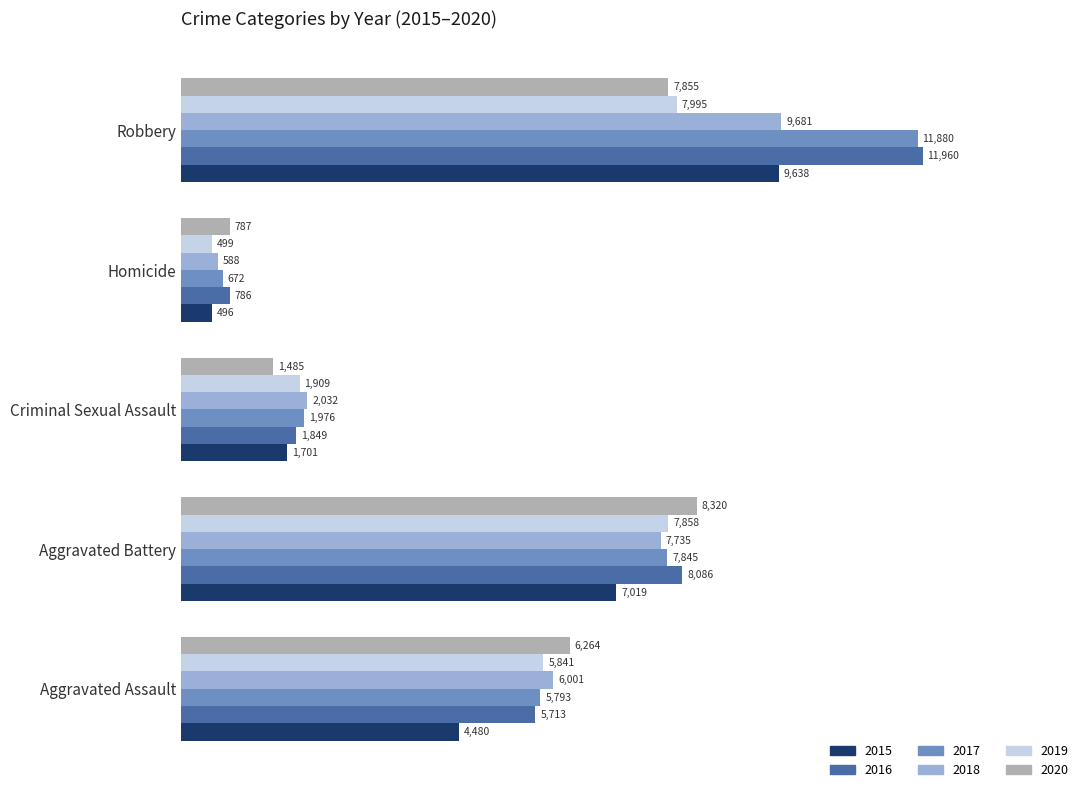

What is the minimum value for 2015?

496